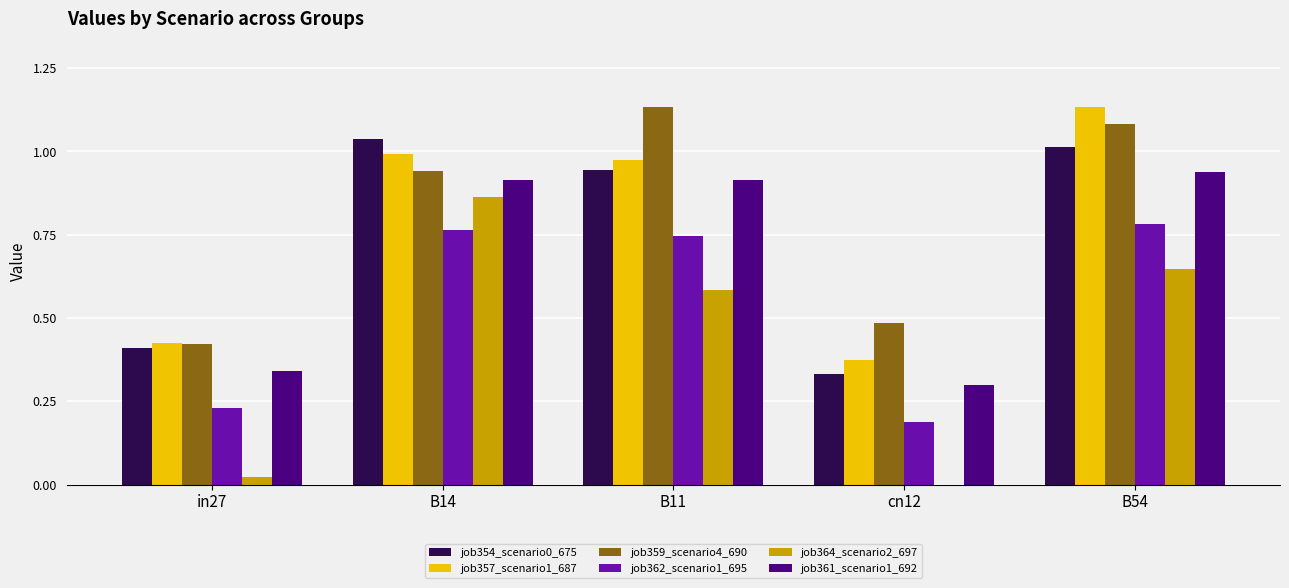

Is it true that job357_scenario1_687 equals 0.2 at cn12?

False